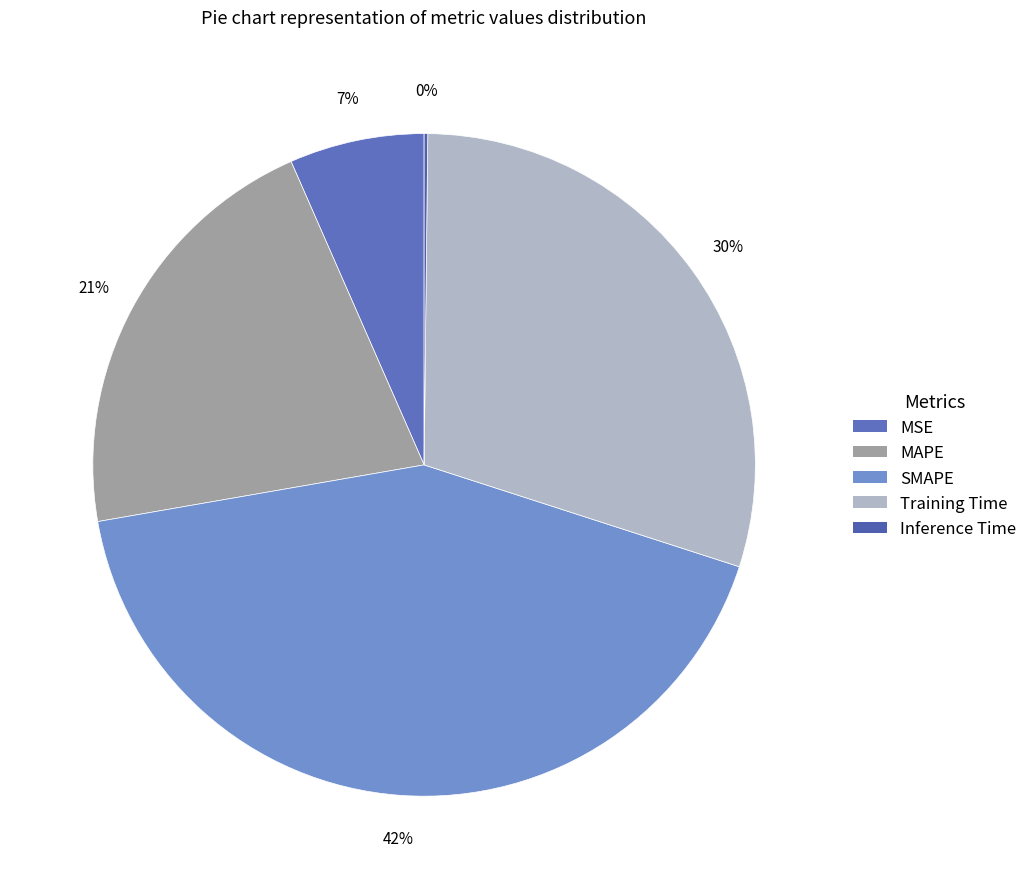

What is the change in value from SMAPE to Inference Time?

-2.0